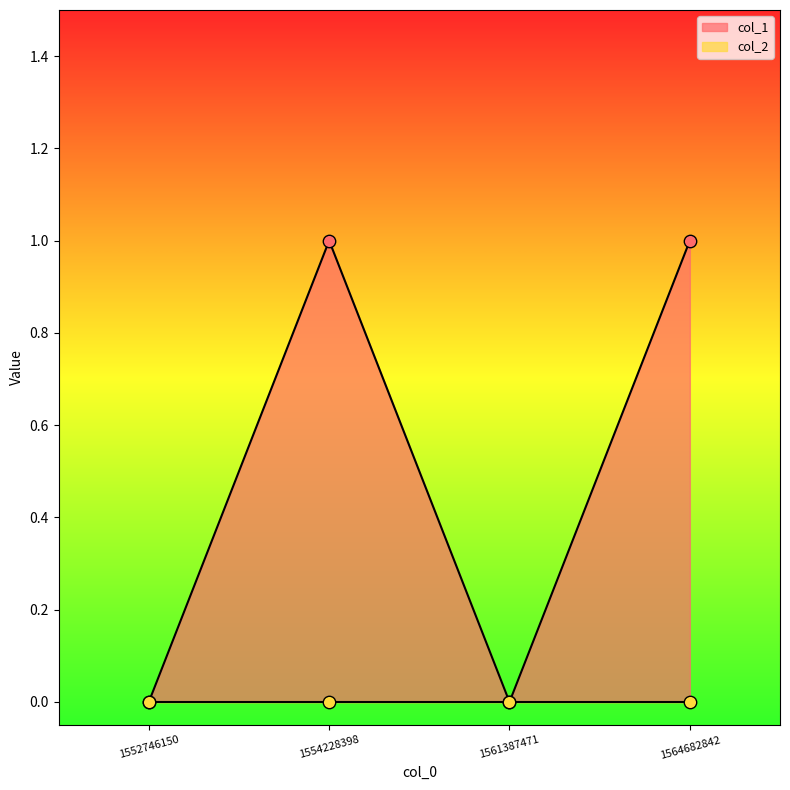

What is the change in value from 1552746150 to 1554228398?

+1